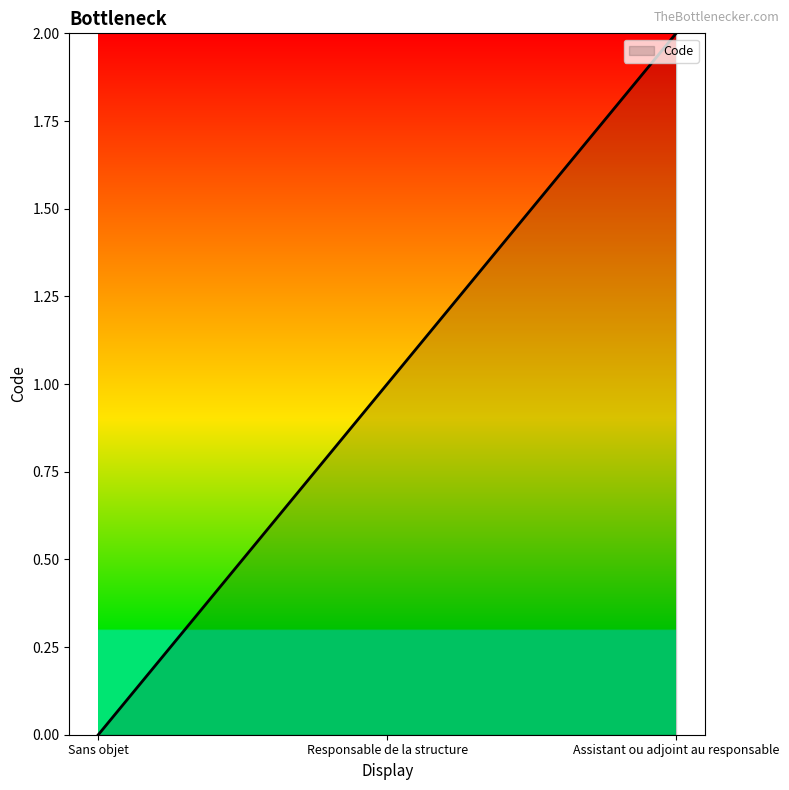

How many distinct data groups are displayed?

1